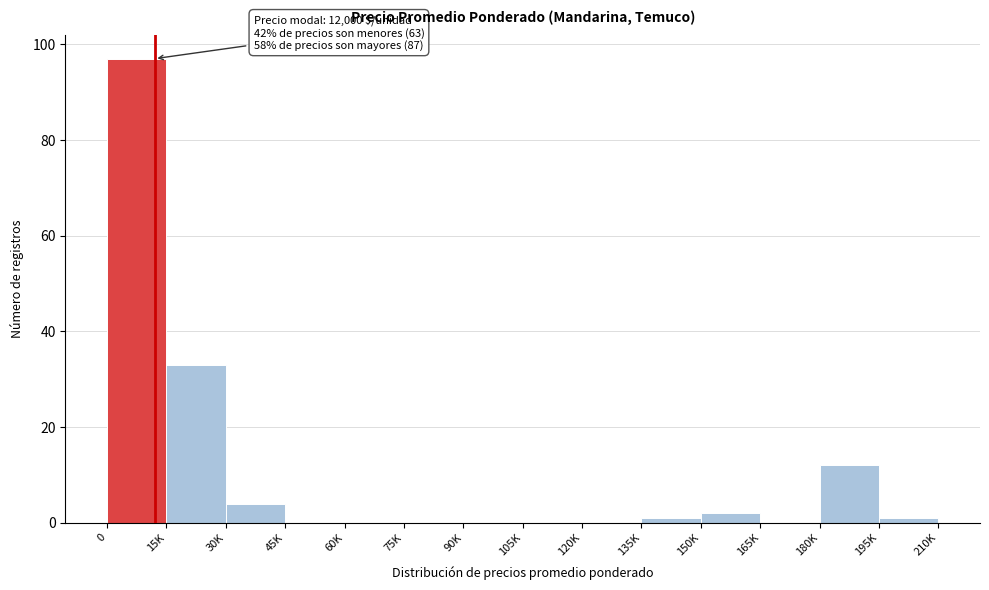

Reading right to left, what are all the values shown in this chart?

195K=1	180K=12	165K=0	150K=2	135K=1	120K=0	105K=0	90K=0	75K=0	60K=0	45K=0	30K=4	15K=33	0=97